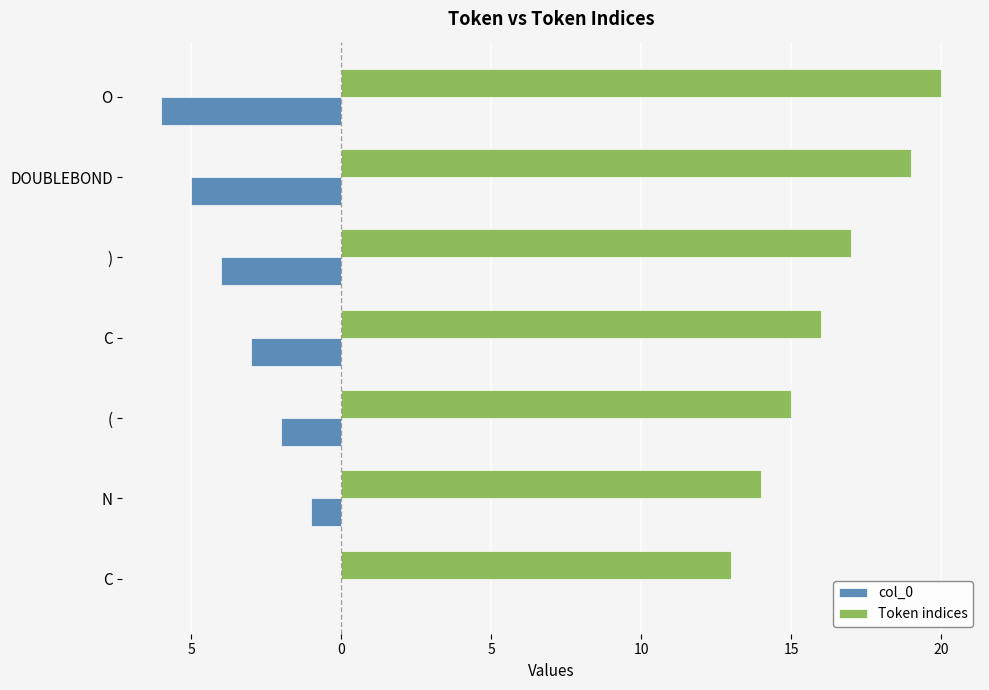

What are all the series names shown in the legend?

col_0, Token indices